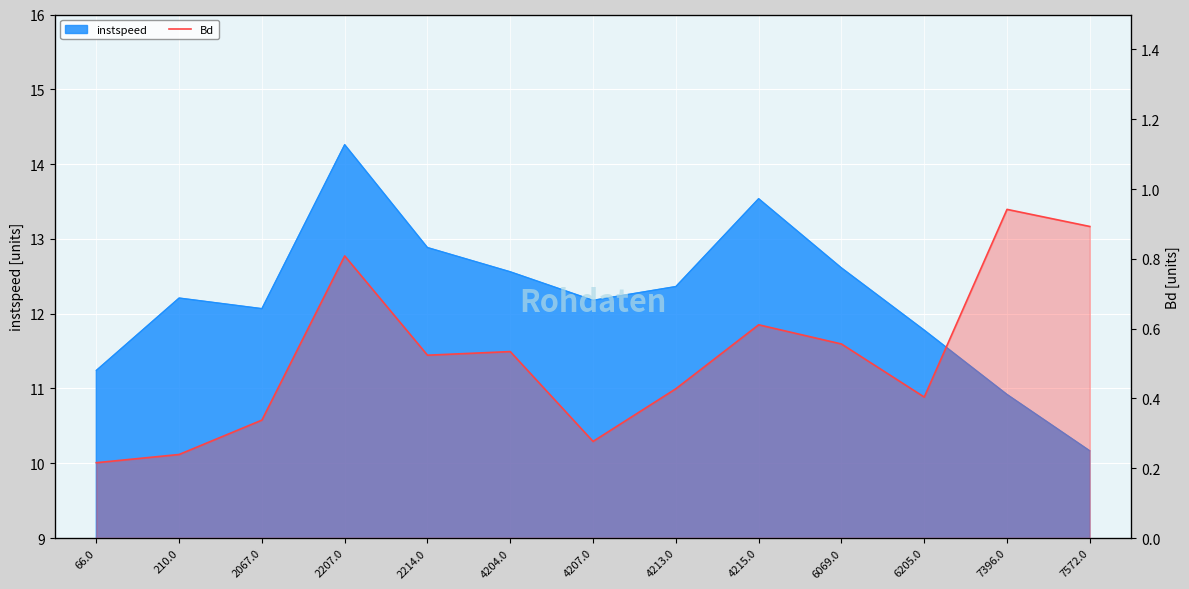

What is the minimum value shown in the chart?

0.2